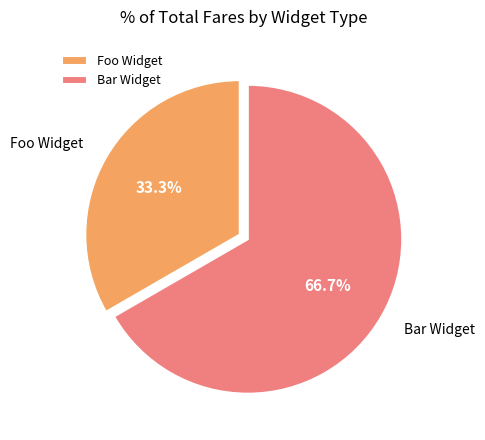

To the nearest percent, what is the combined percentage of Bar Widget and Foo Widget?

100%